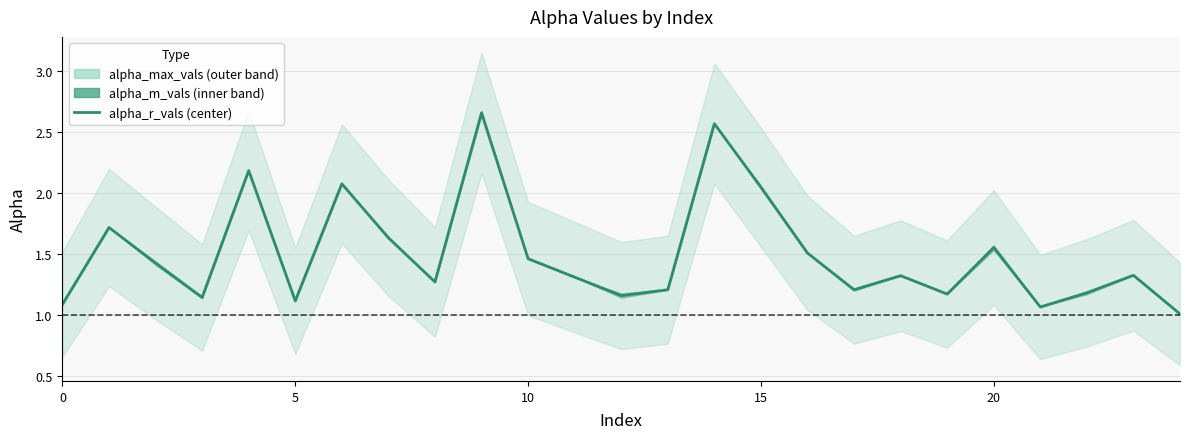

How many points are lower than both their immediate neighbors (excluding endpoints)?

7